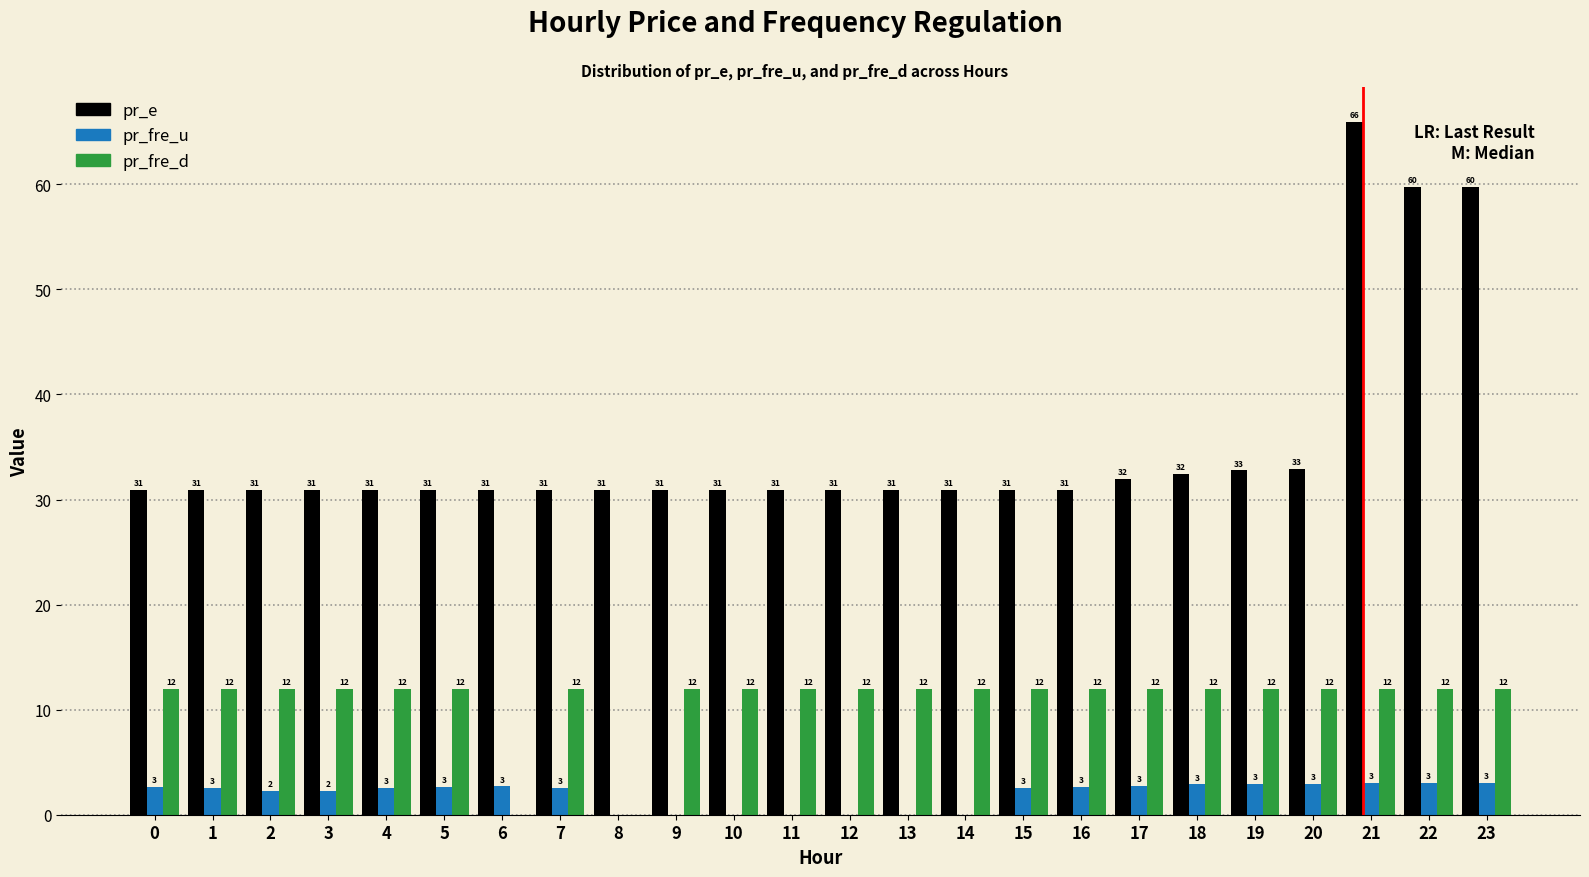

What value does the pr_e series have at 4?

30.9